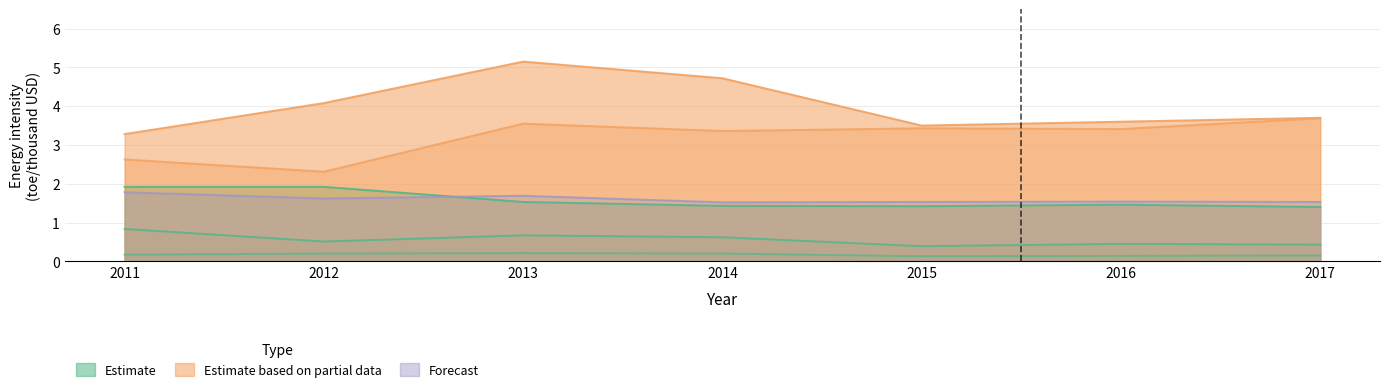

True or false: Западно-Казахстанская and Актюбинская cross at least once.

False